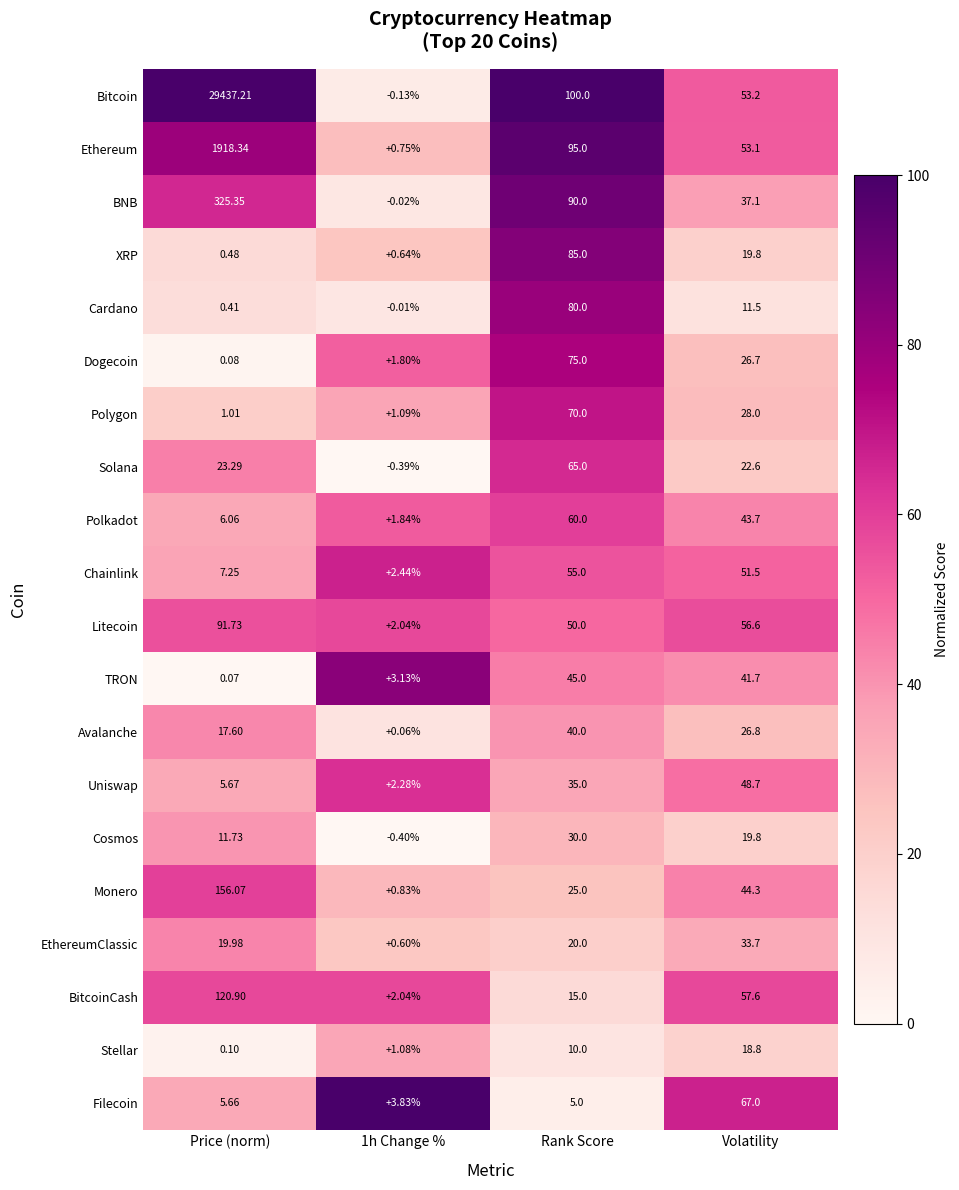

At which category is the sum across all series the highest?

Price (norm)